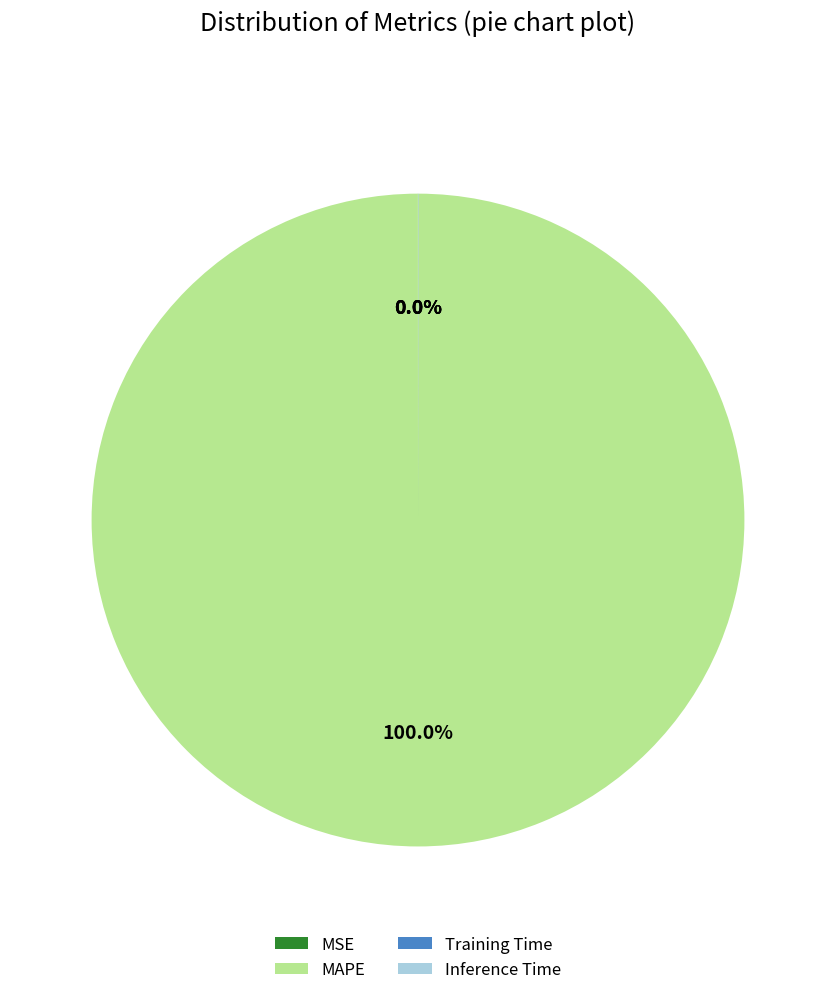

Which slice is the largest?

MAPE